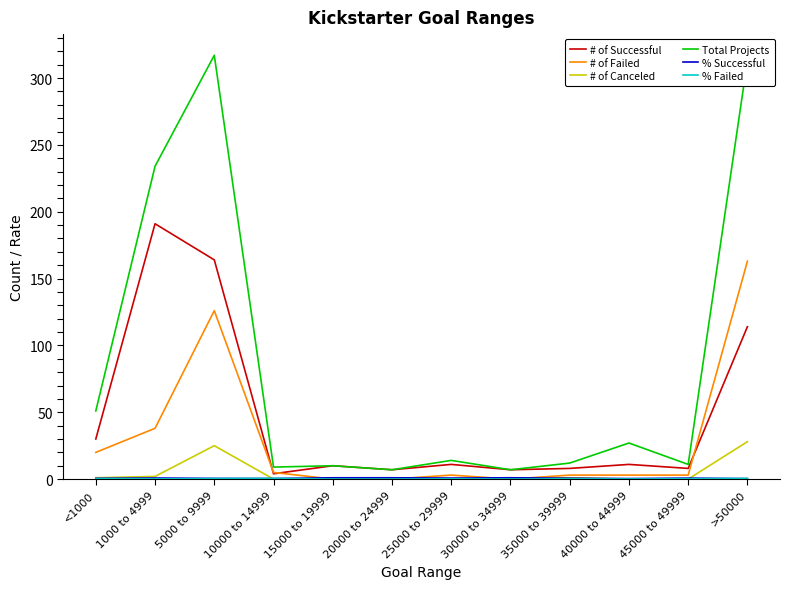

True or false: # of Successful has a value of 8.0 at 45000 to 49999.

True